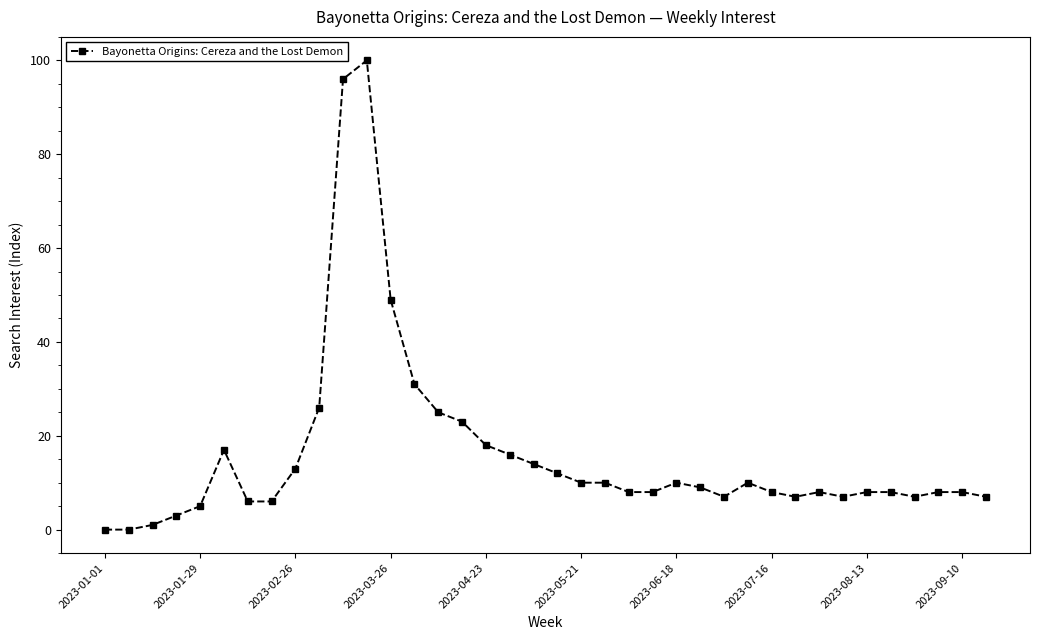

How many lines are shown in the chart?

1